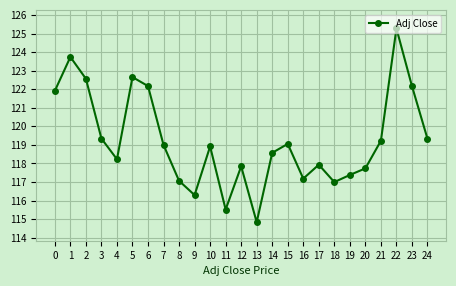

True or false: there are more than 2 points higher than both neighbors.

True